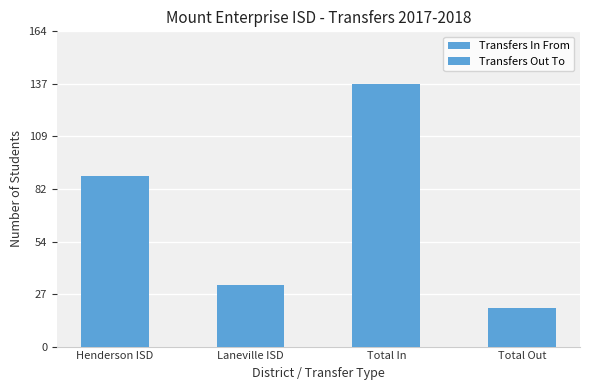

What is the label of the 2nd bar from the left?

Laneville ISD